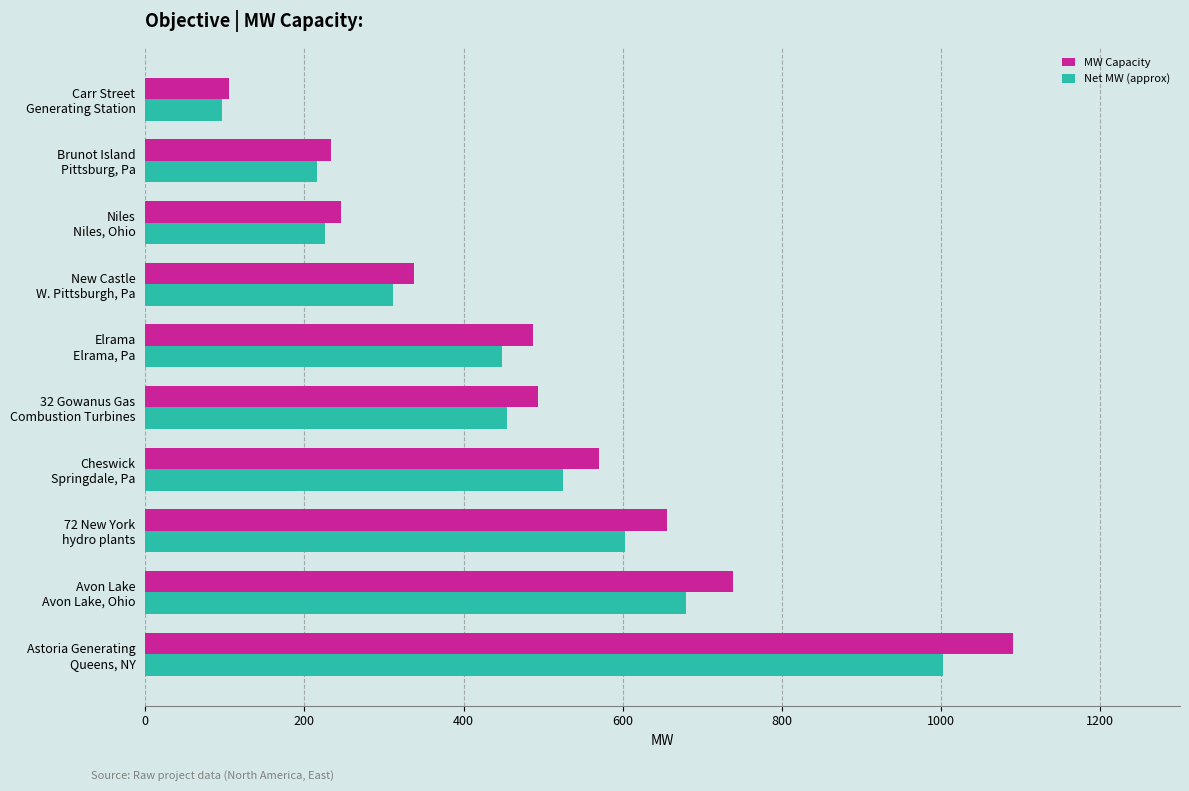

Which series has the widest spread of values?

MW Capacity